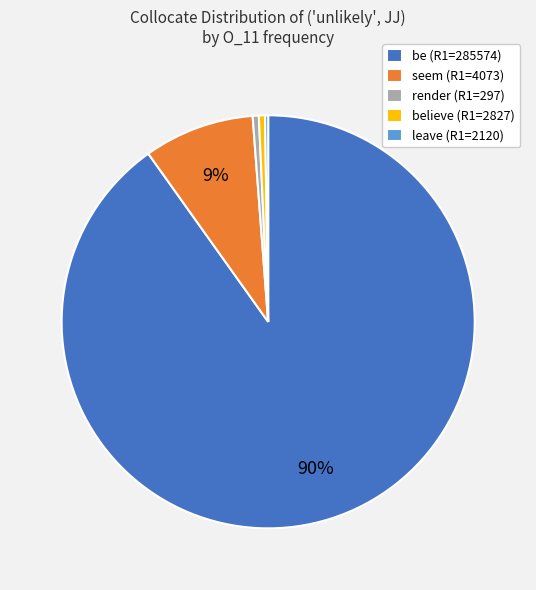

What is the ratio of the value at believe (R1=2827) to the value at render (R1=297)?

1.0